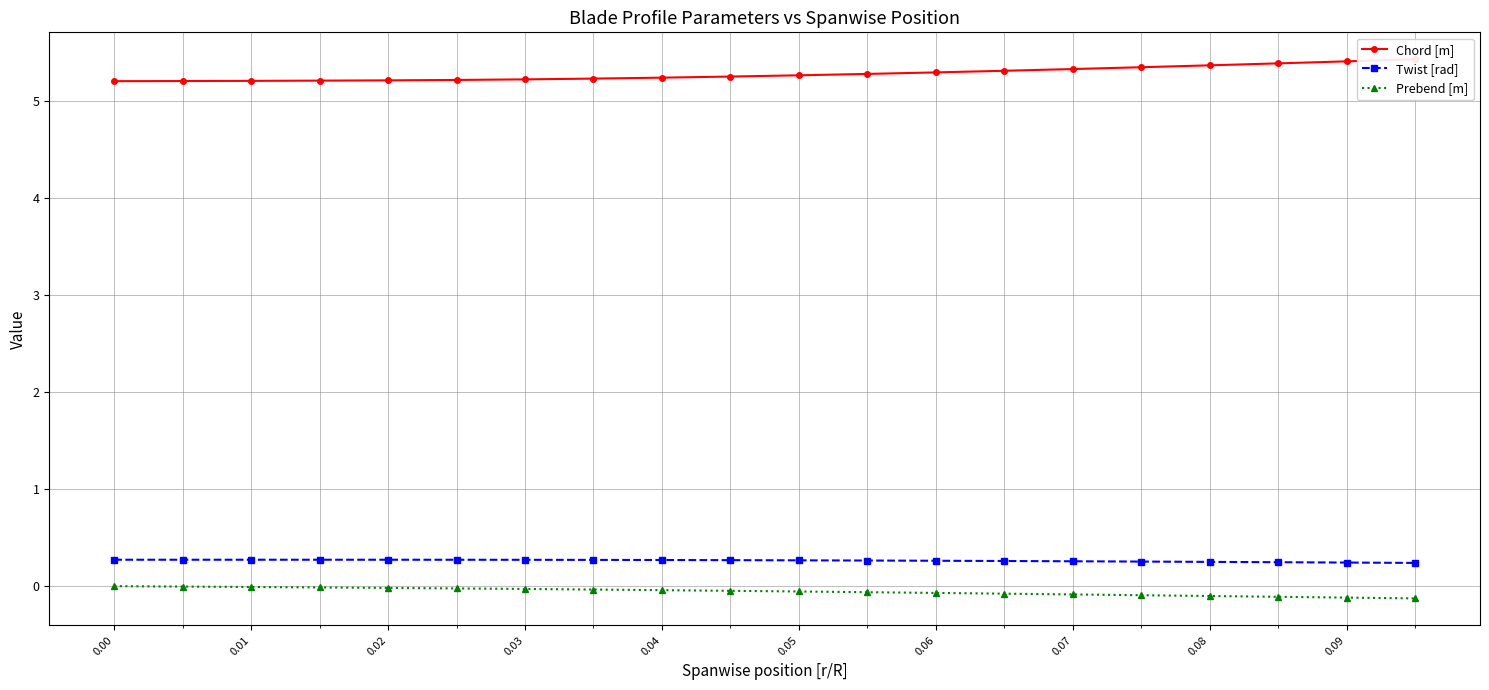

True or false: Prebend [m] and Twist [rad] cross at least once.

False